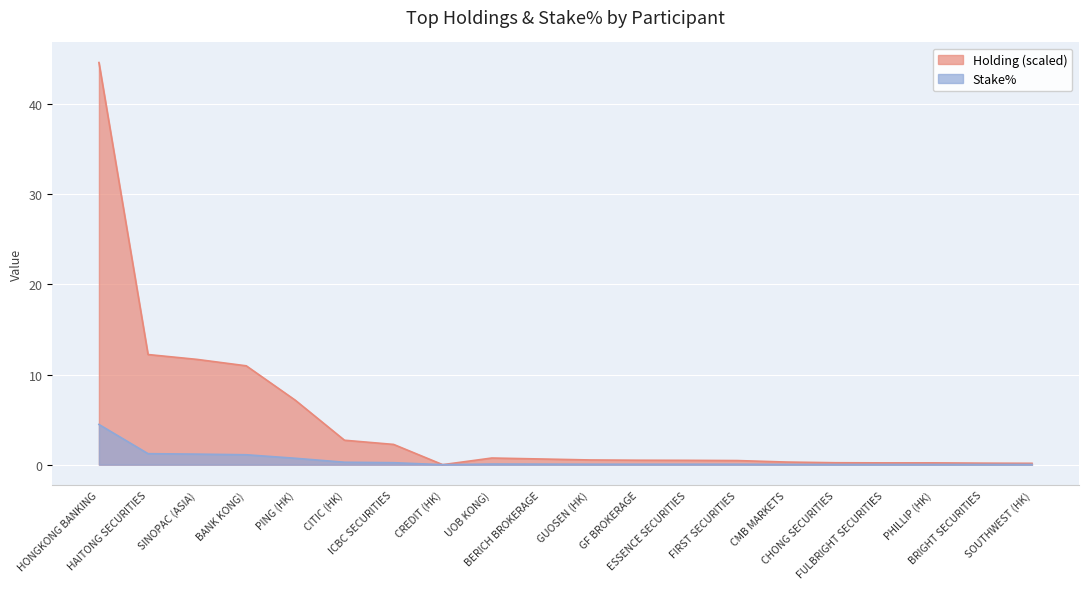

True or false: Stake% and Holding intersect in this chart.

False